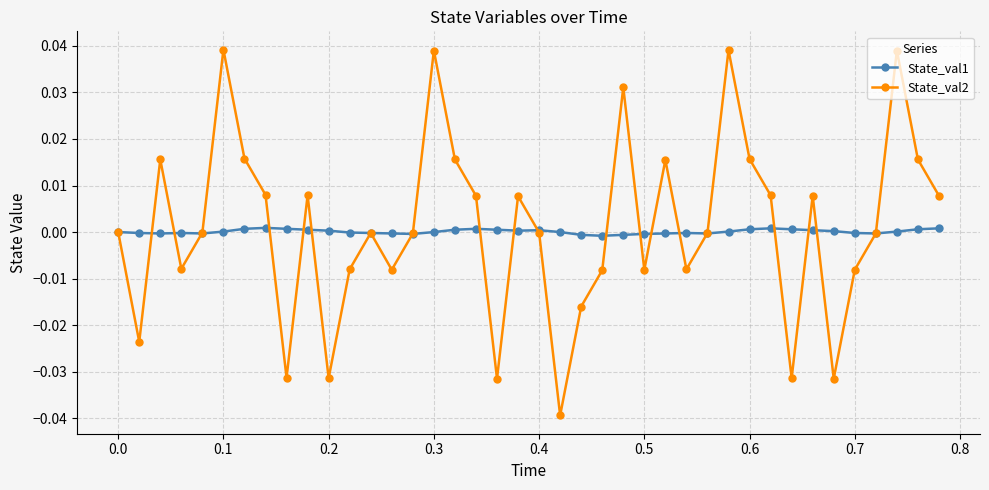

Which series has the largest range (max minus min)?

State_val2